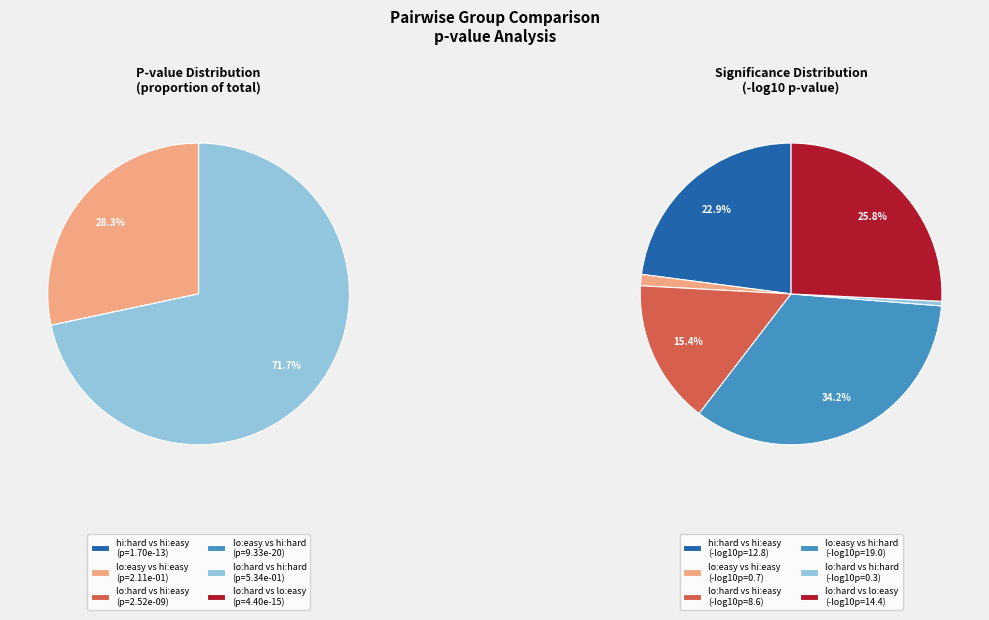

To the nearest percent, what percentage of the pie is lo:hard?

72%